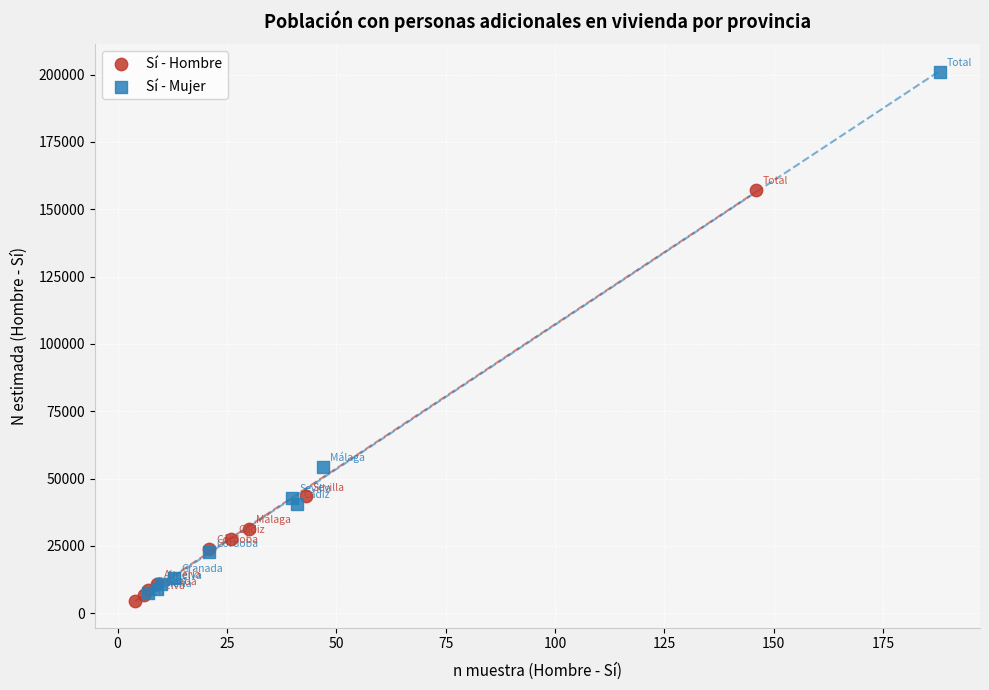

Which series contains the highest Y value?

Sí - Mujer